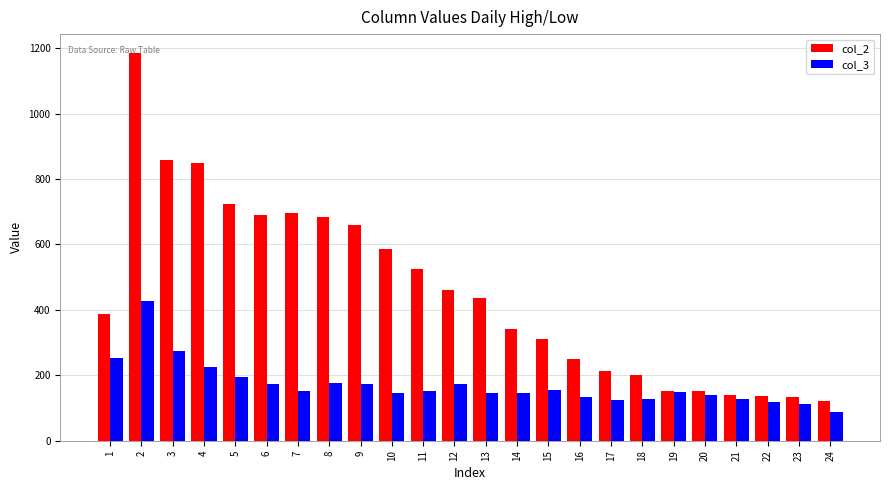

What is the spread (max minus min) of values at 1?

132